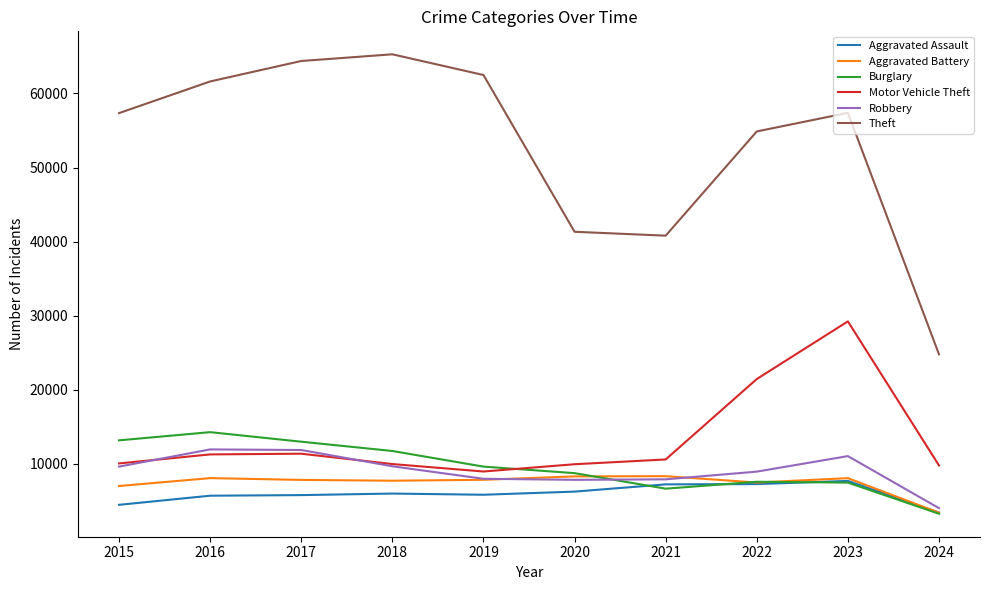

At which label is Aggravated Assault closest to 5574?

2016